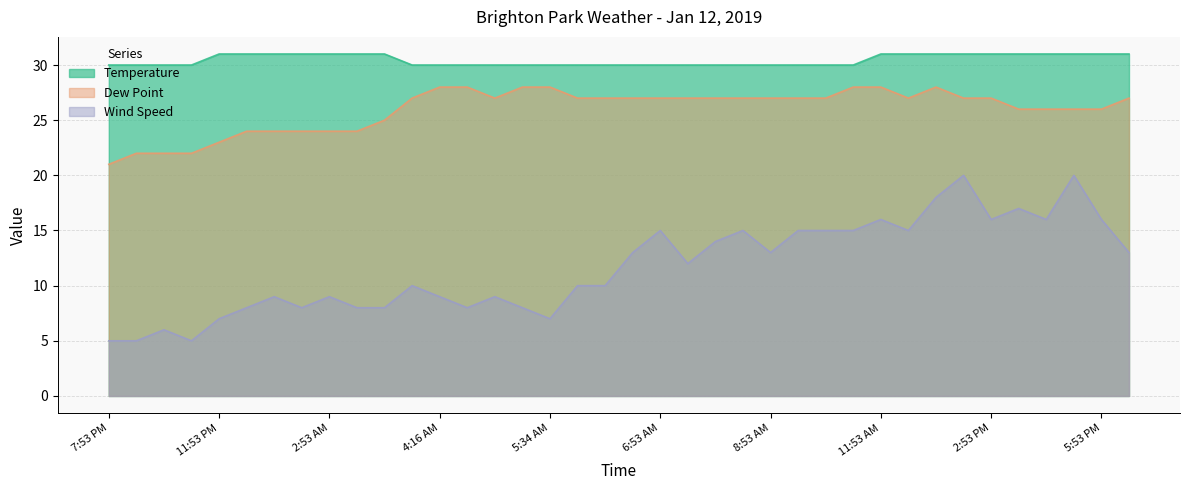

True or false: Wind Speed and Temperature intersect in this chart.

False